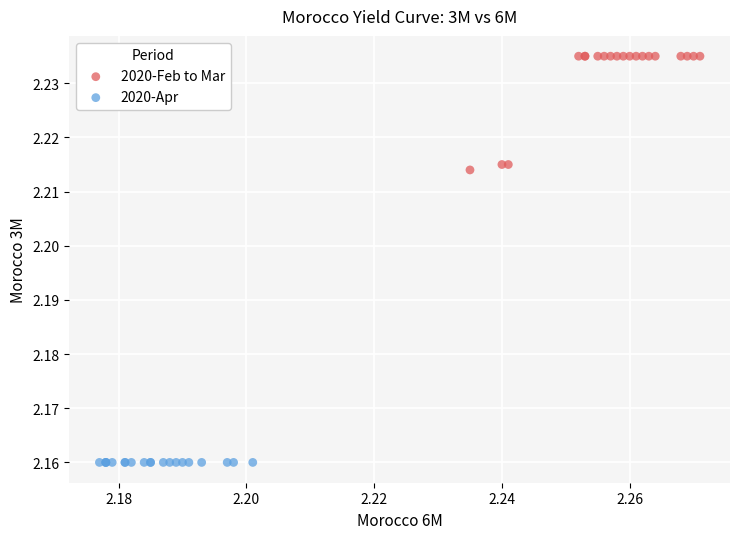

Which series reaches the maximum Y coordinate?

2020-Feb to Mar